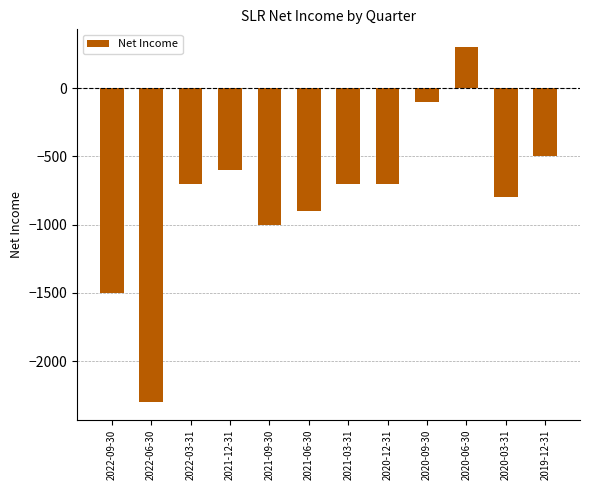

How many values are below zero?

11